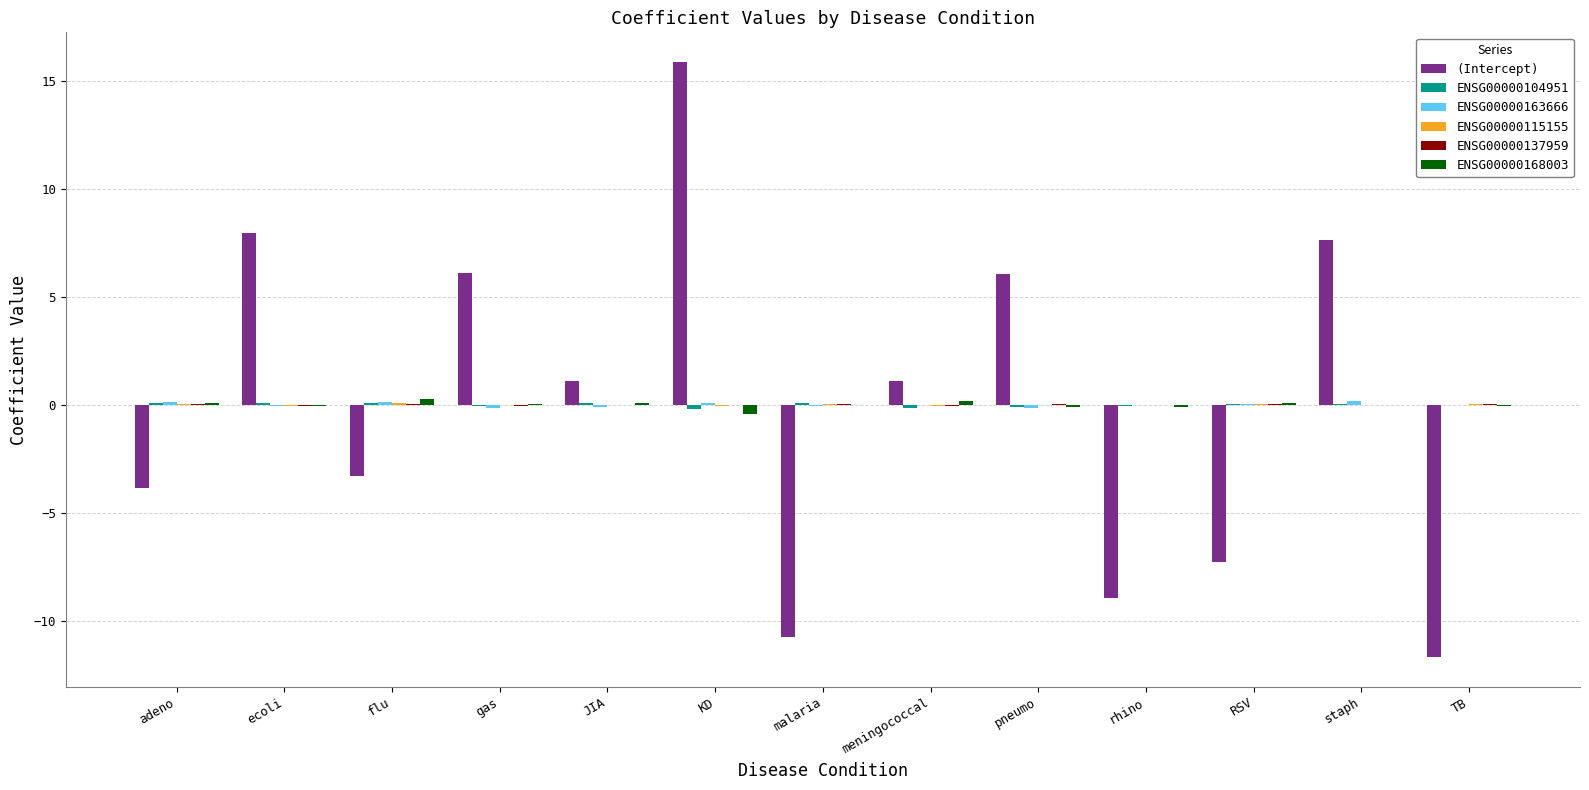

Are the bars grouped side by side (vs. stacked)?

Yes